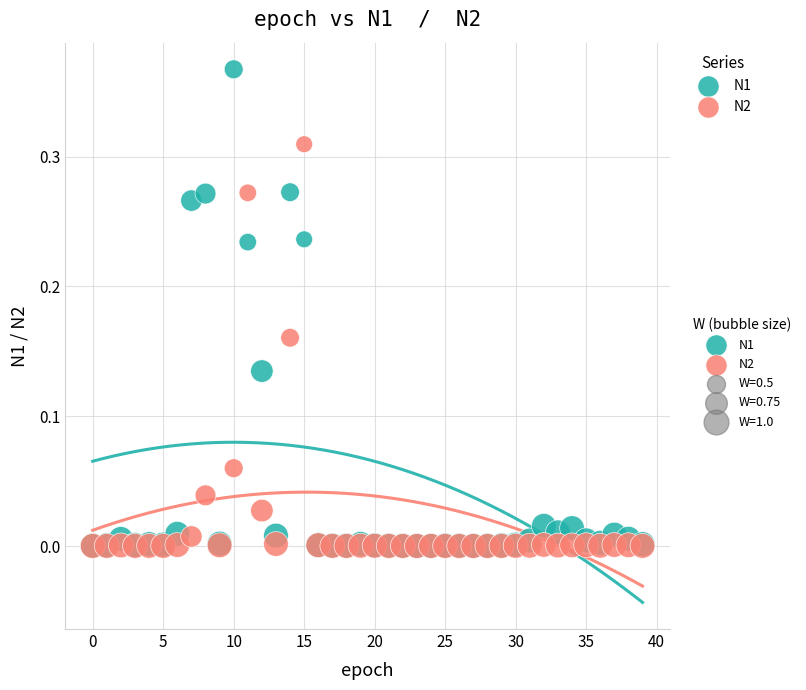

Which series reaches the maximum Y coordinate?

N1